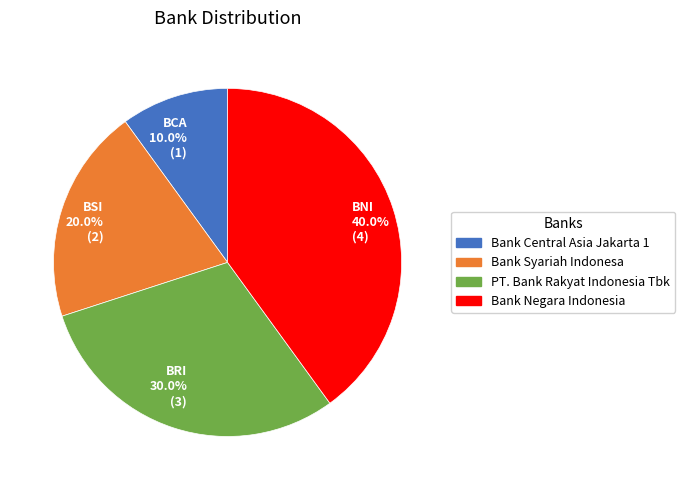

To the nearest percent, what is the combined percentage of BCA and BNI?

50%